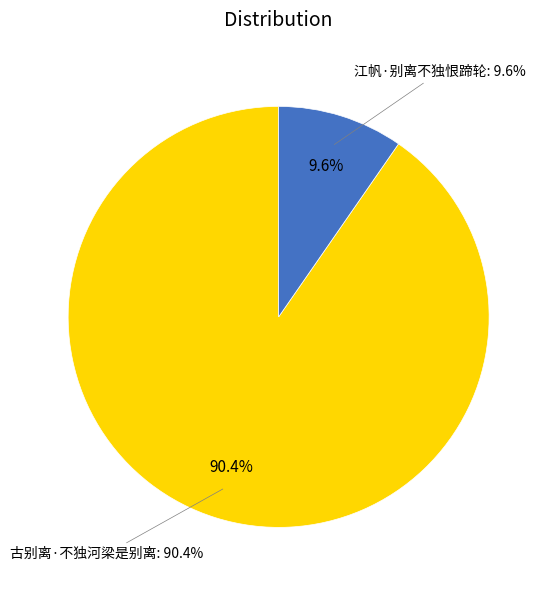

What is the ratio of the value at 古别离·不独河梁是别离 to the value at 江帆·别离不独恨蹄轮?

9.4